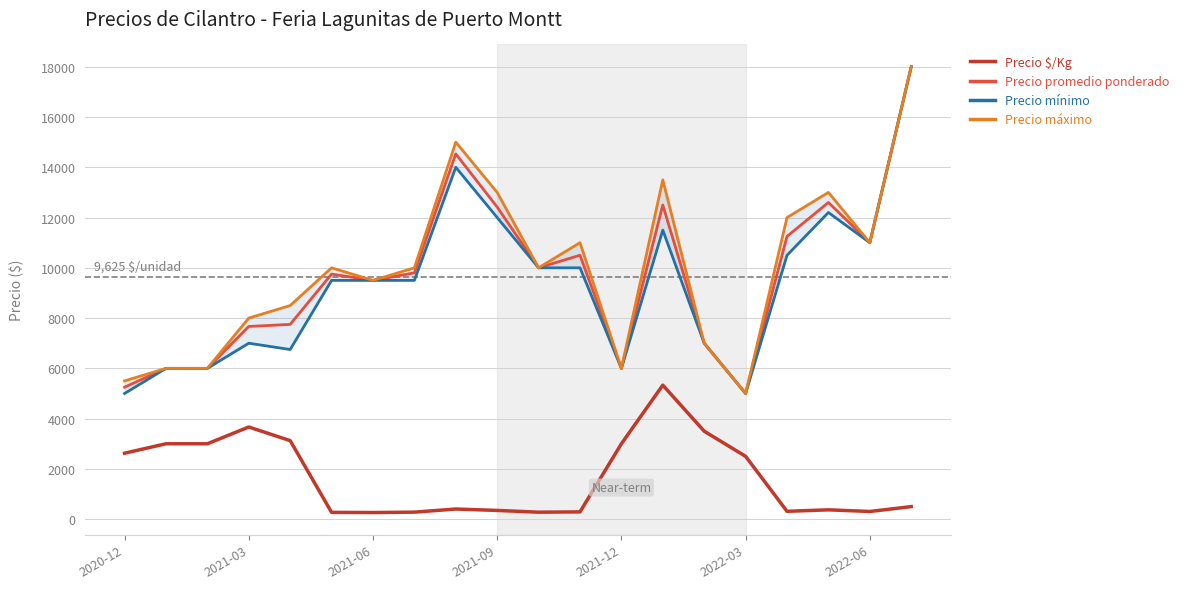

List the series in order of their peak value, lowest first.

Precio $/Kg, Precio promedio ponderado, Precio mínimo, Precio máximo